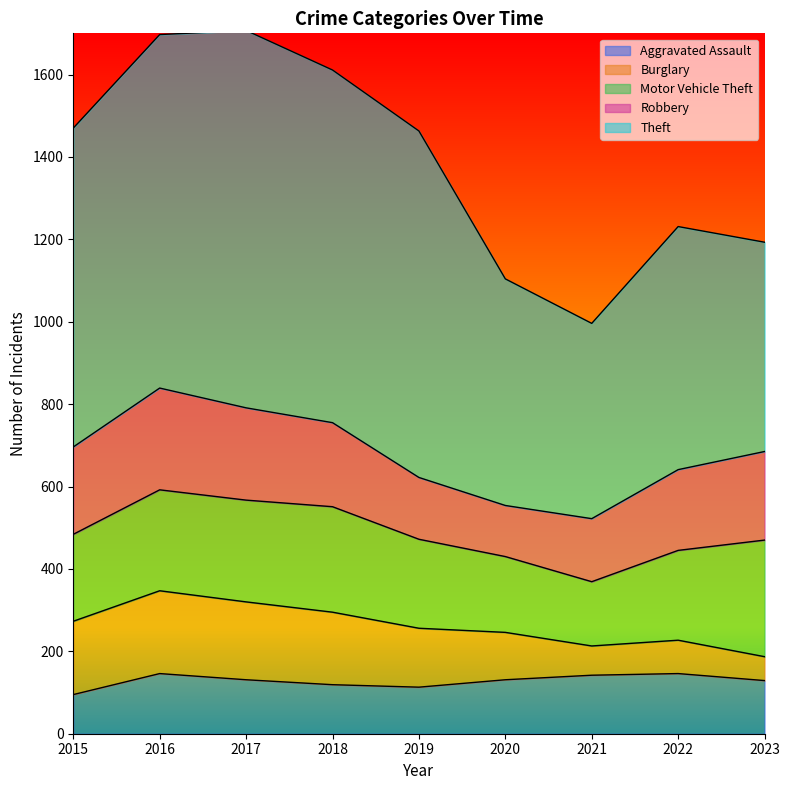

At 2016, list the series in order from largest to smallest.

Theft, Robbery, Motor Vehicle Theft, Burglary, Aggravated Assault